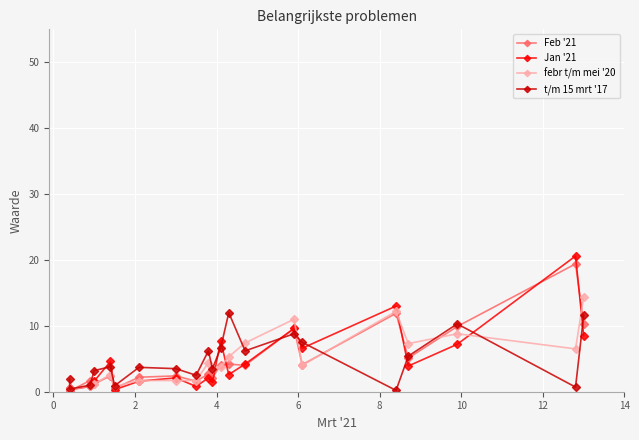

Which has a higher value, 12 or 10?

10